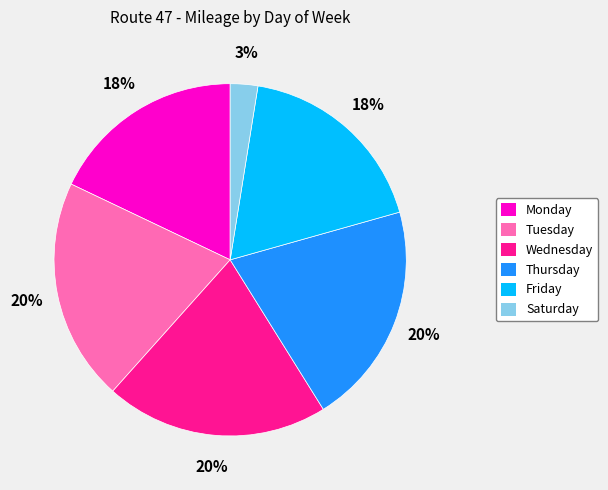

To the nearest percent, what portion does Thursday represent?

20%